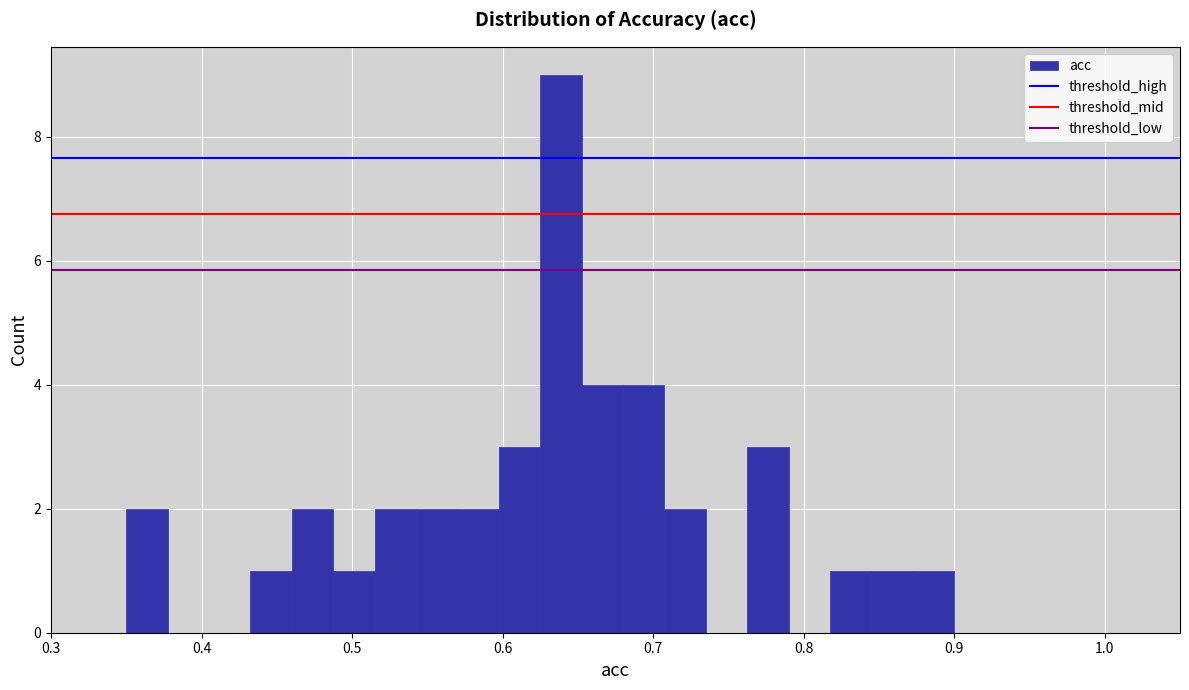

Around what value on the x-axis is the tallest bar? Give the approximate position of its centre, as read against the axis.

0.64